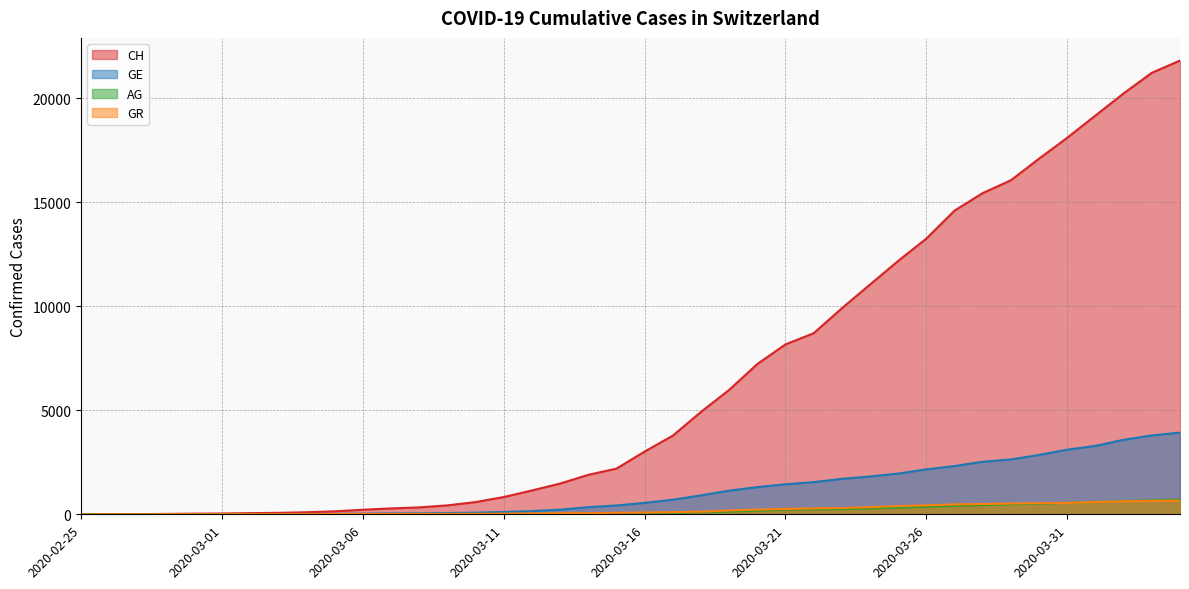

What is the value of the GE point at the 37th from the left?

3289